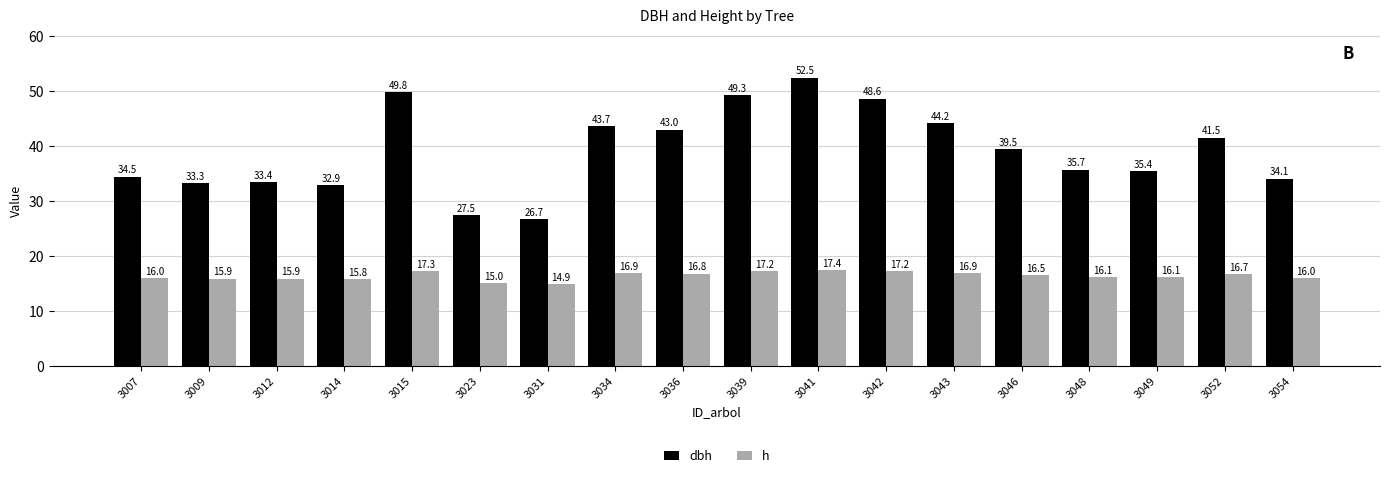

True or false: dbh has a value of 33.3 at 3009.

True